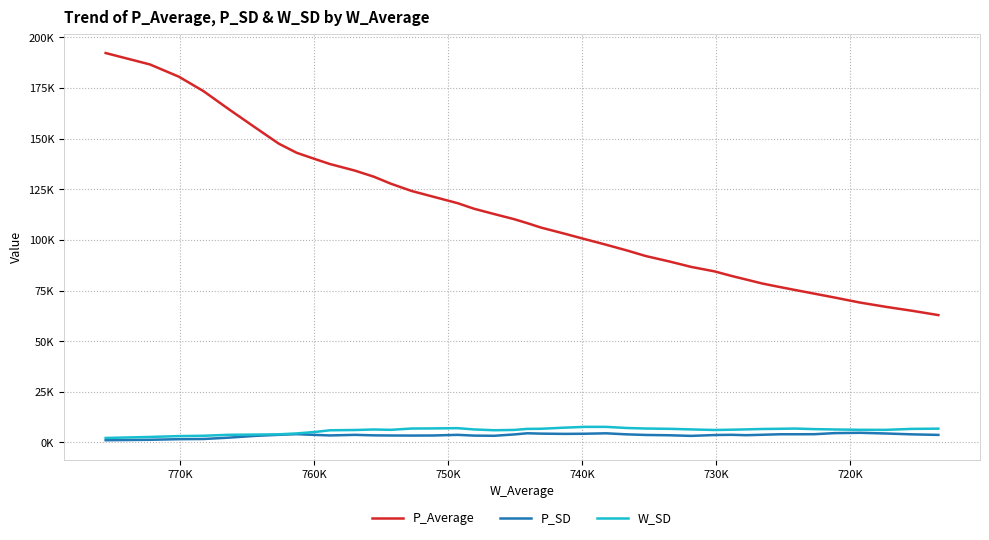

How many data points in P_SD are above 3764?

20